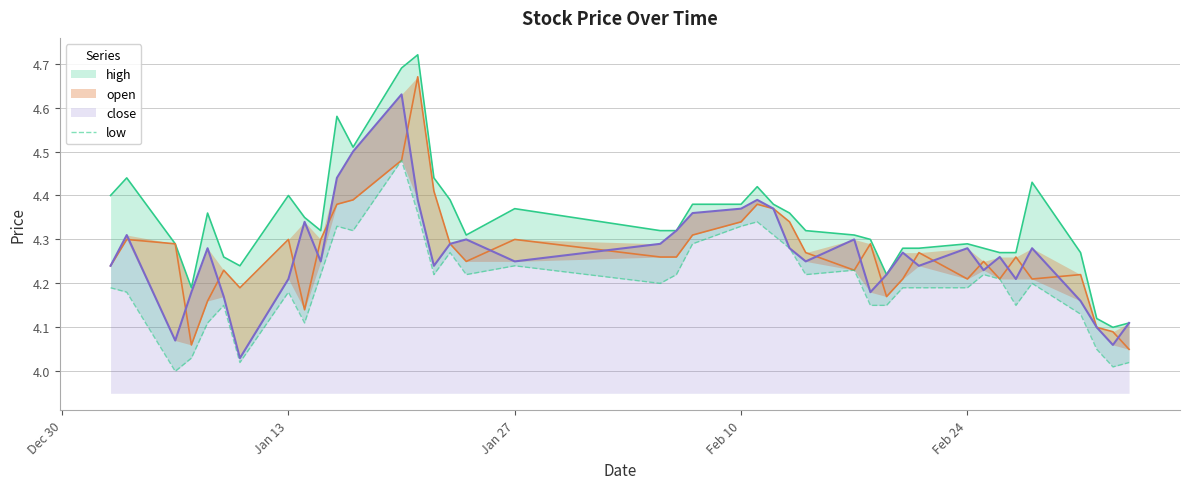

True or false: the data shows 7.0 at 14.

False